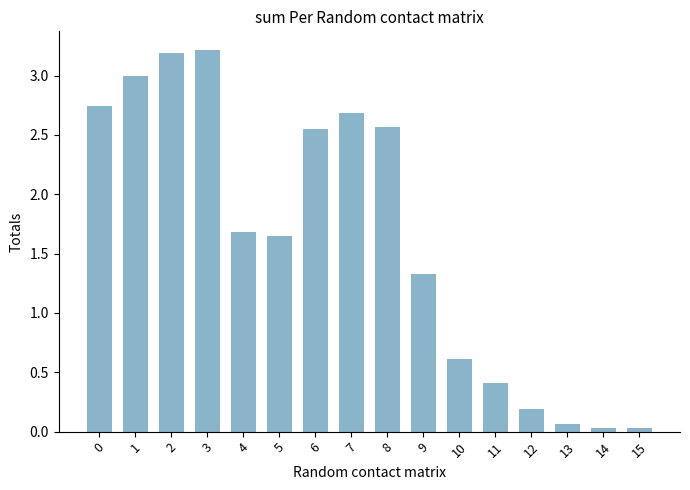

At which label is the value closest to 1?

9